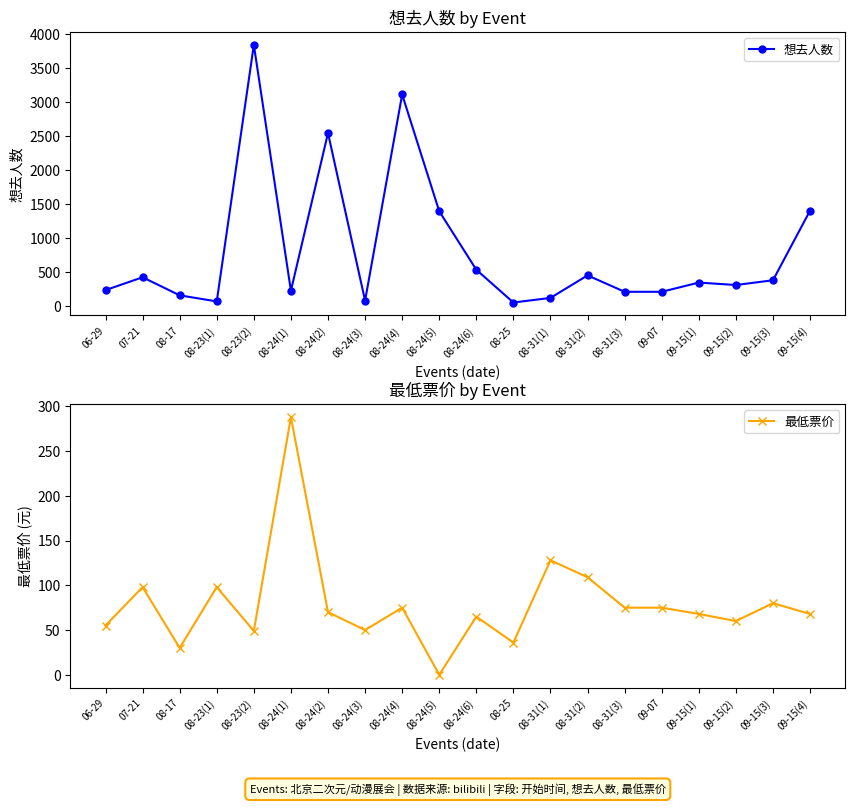

In 最低票价, how many points are higher than both neighbors (excluding endpoints)?

7